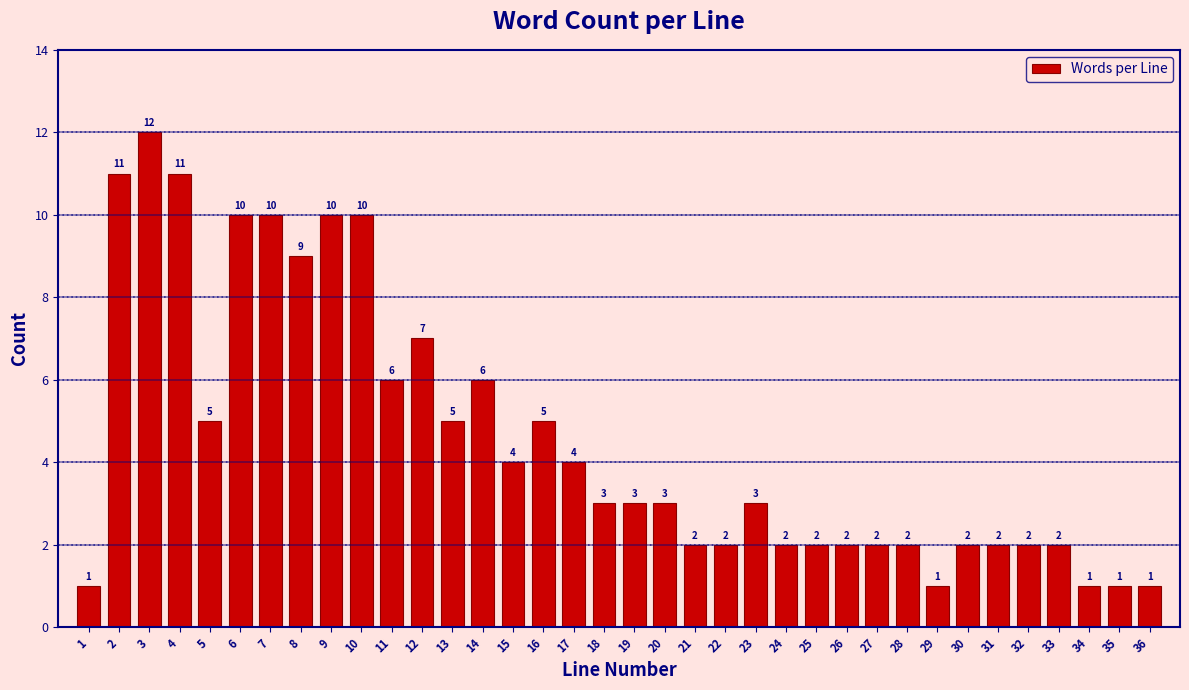

Reading left to right, transcribe all the data shown in this chart.

1=1	2=11	3=12	4=11	5=5	6=10	7=10	8=9	9=10	10=10	11=6	12=7	13=5	14=6	15=4	16=5	17=4	18=3	19=3	20=3	21=2	22=2	23=3	24=2	25=2	26=2	27=2	28=2	29=1	30=2	31=2	32=2	33=2	34=1	35=1	36=1